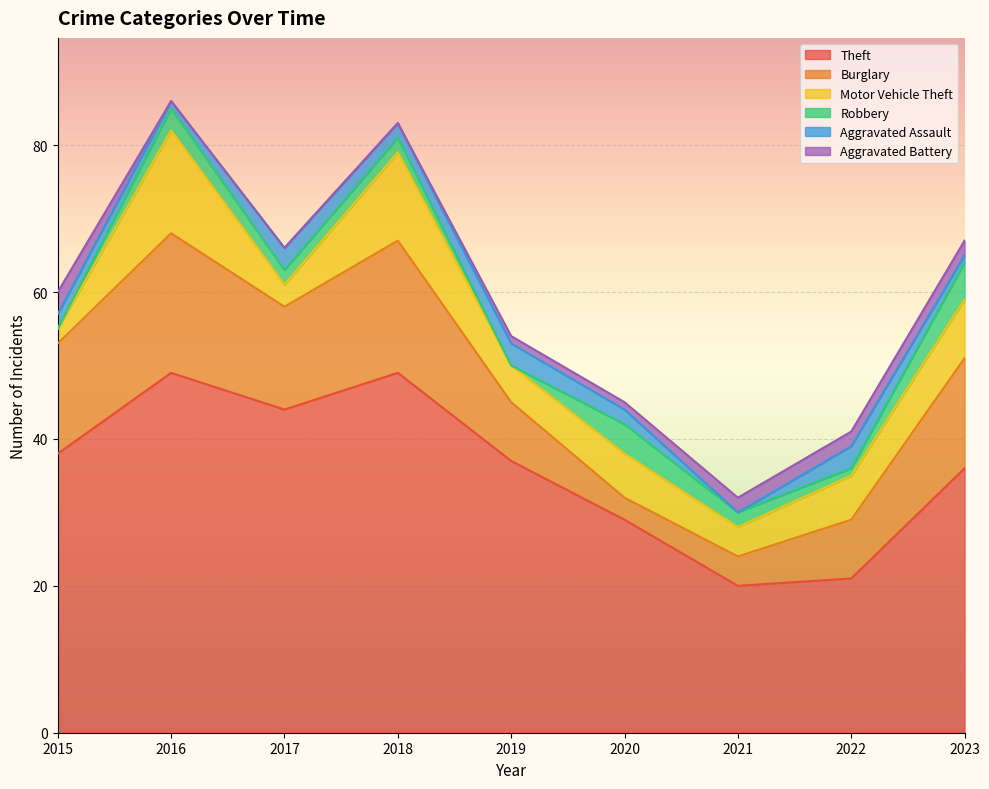

How many values in the Motor Vehicle Theft series exceed 6?

3